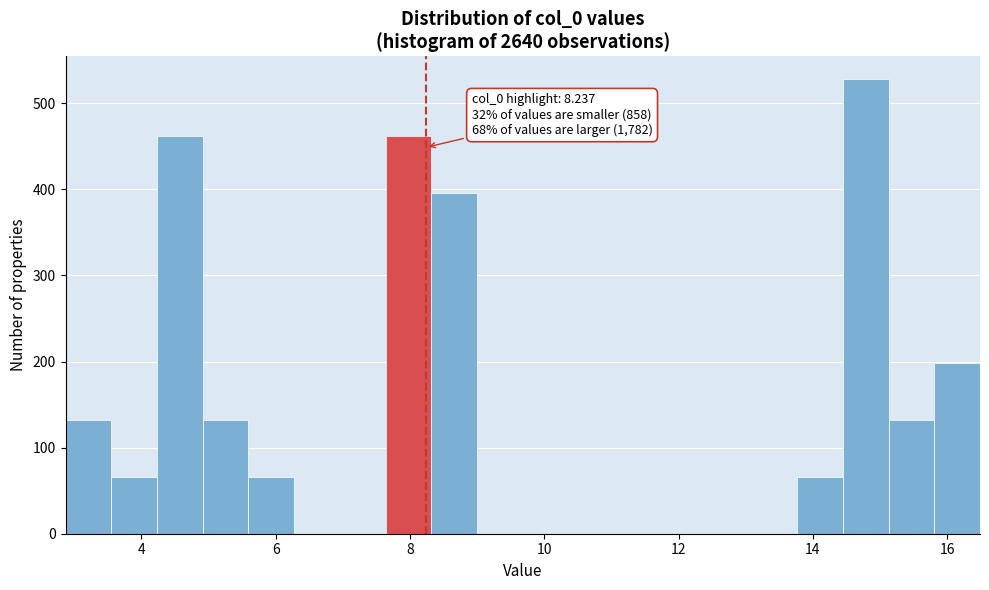

Around what value on the x-axis is the tallest bar? Give the approximate position of its centre, as read against the axis.

14.8